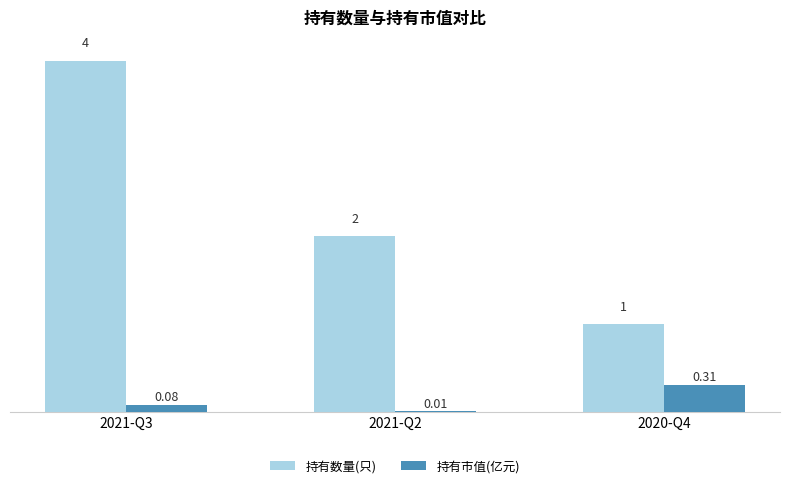

Which category has the highest value across all series?

2021-Q3